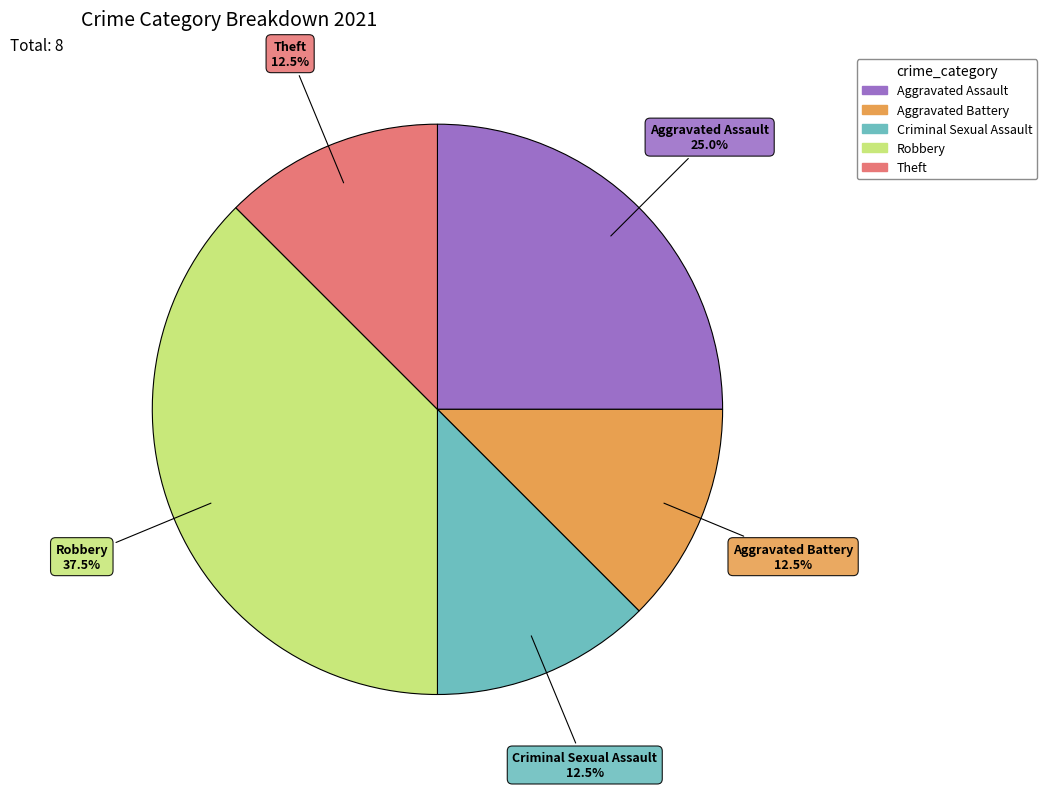

Which has a higher value, Aggravated Battery or Aggravated Assault?

Aggravated Assault